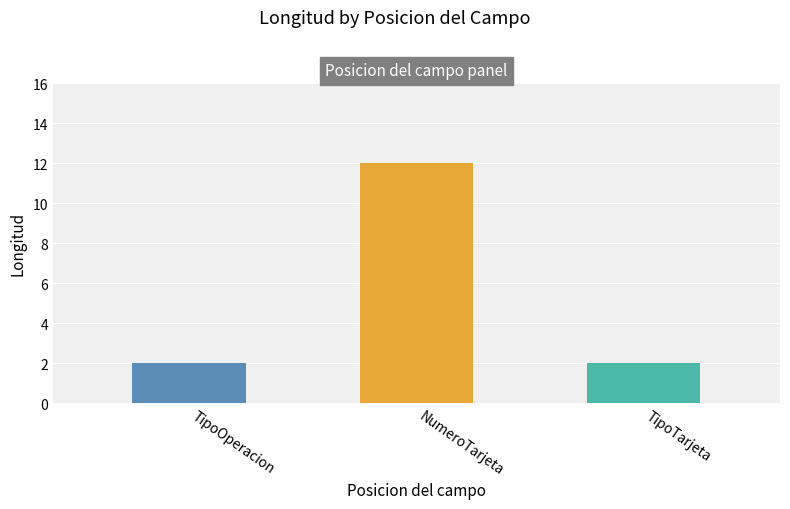

The value at TipoTarjeta is 2. True or false?

True